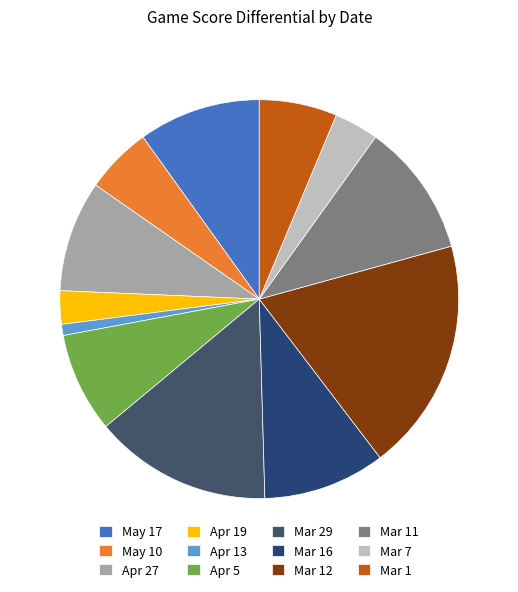

Count the number of slices in the pie.

12